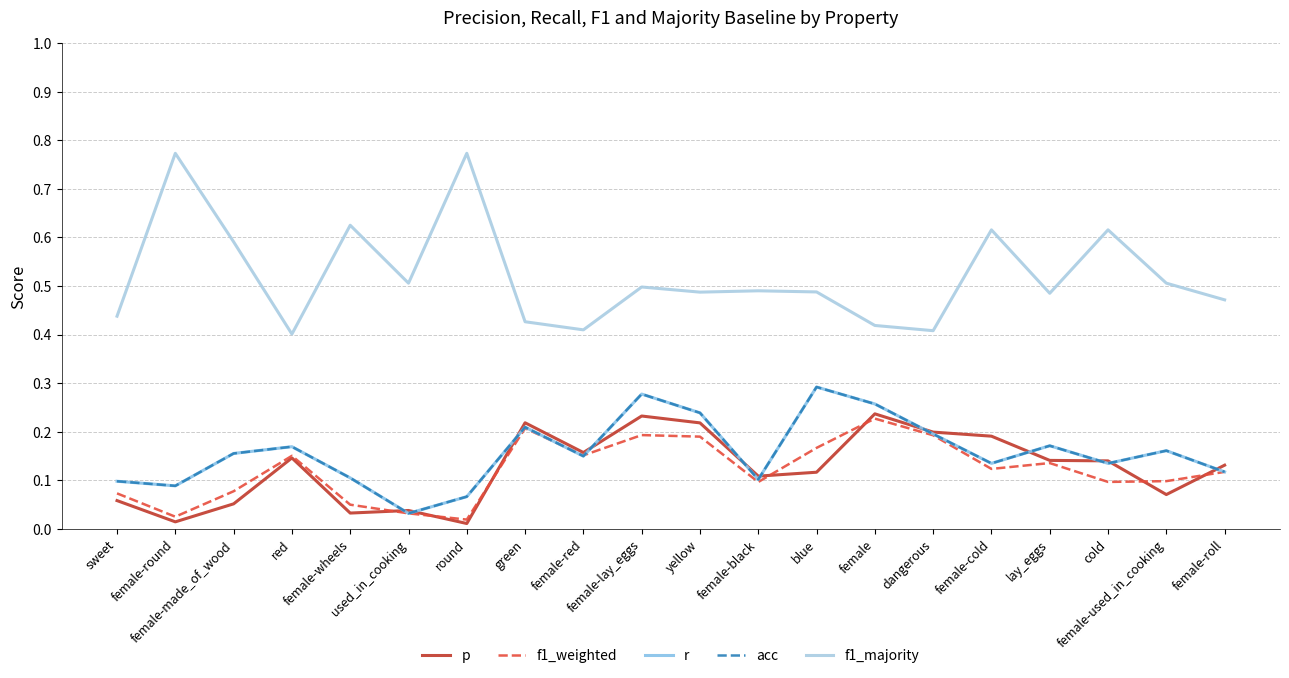

What is the approximate value of r at female-lay_eggs?

0.3